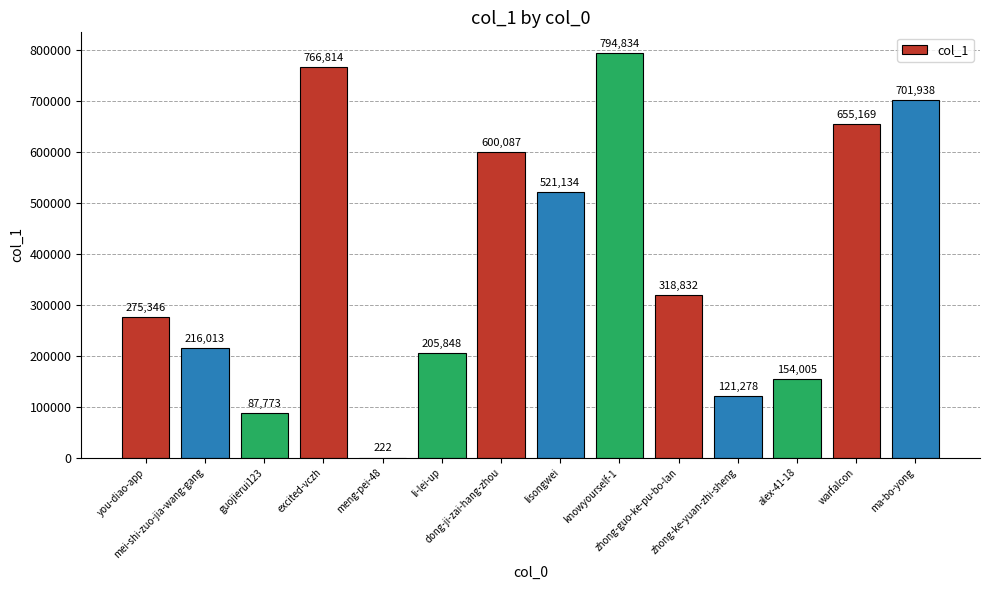

Is it true that the value at you-diao-app is 376675?

False